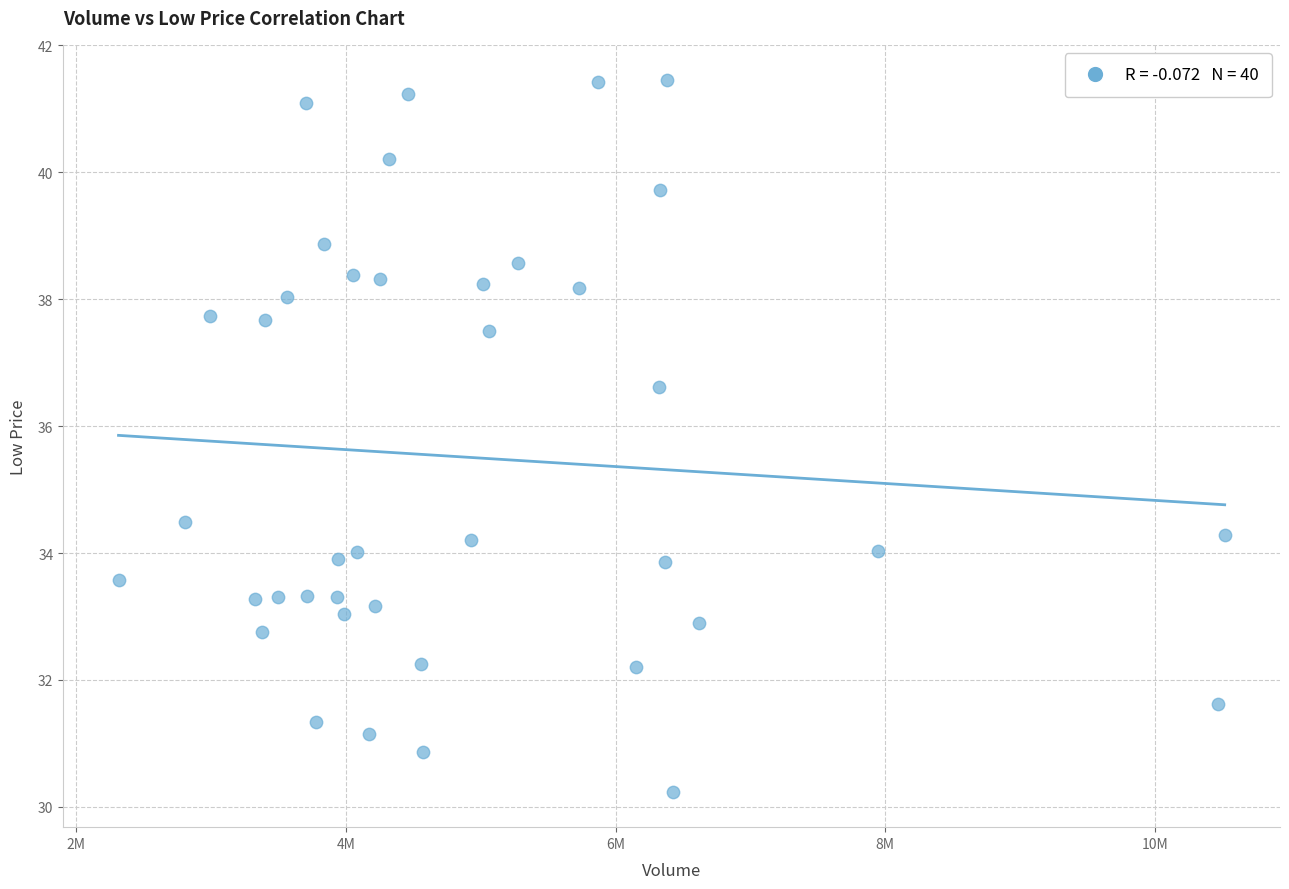

What Y value in the scatter plot is closest to 35?

34.5